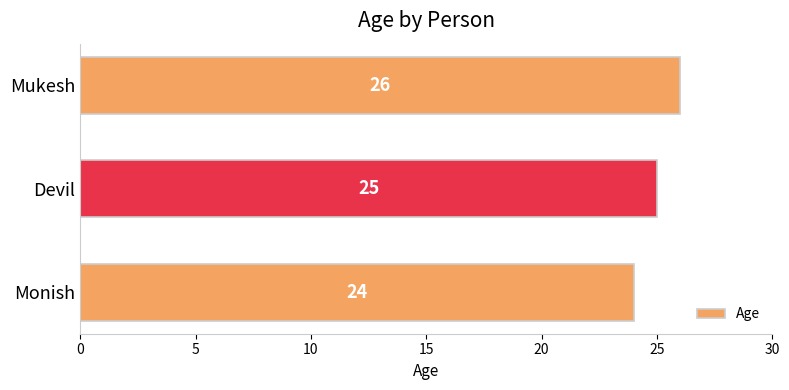

Is it true that the value at Mukesh is 16?

False